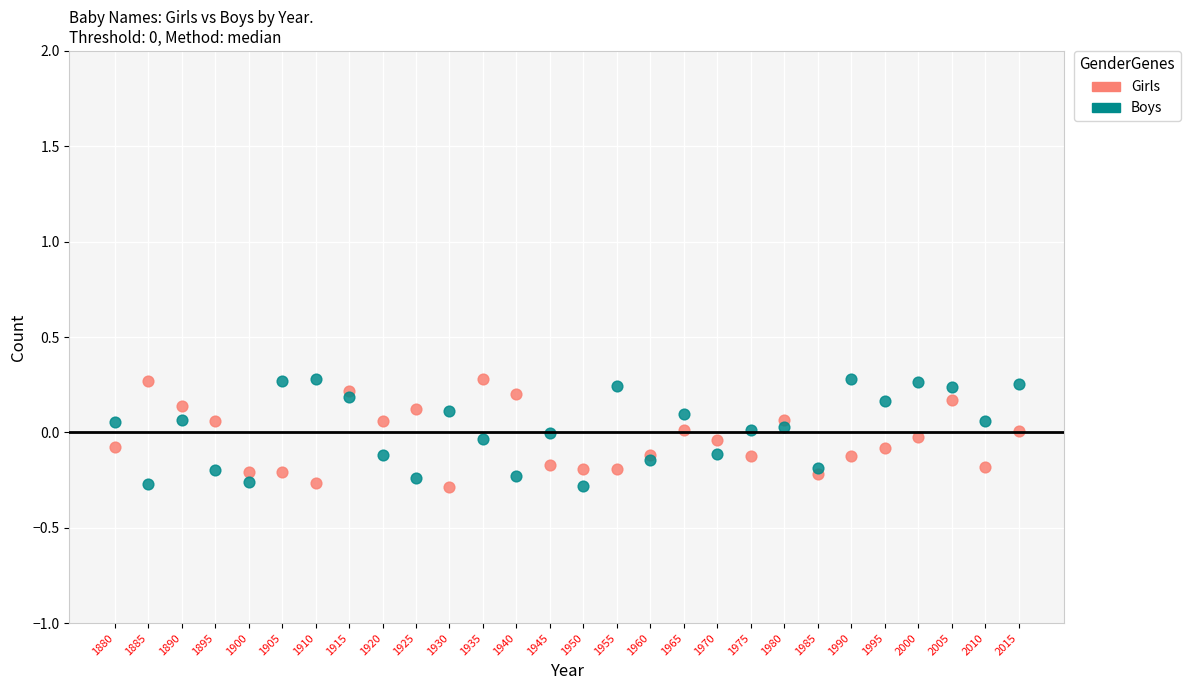

What are all the series names shown in the legend?

Girls, Boys